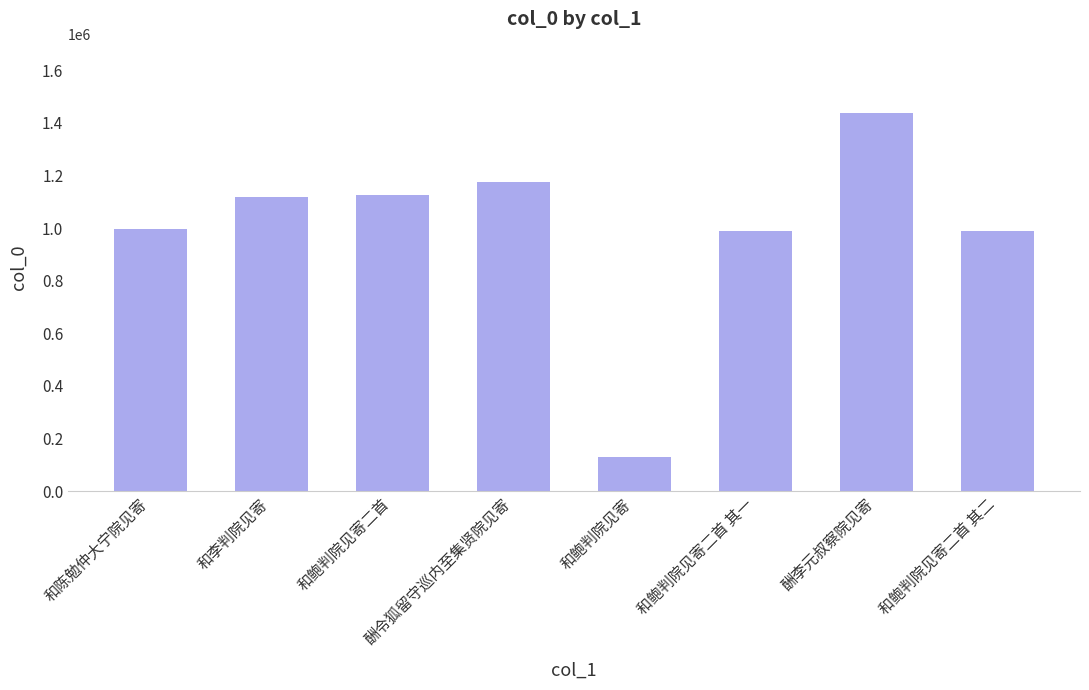

What is the ratio of the value at 和陈勉仲大宁院见寄 to the value at 和李判院见寄?

0.9